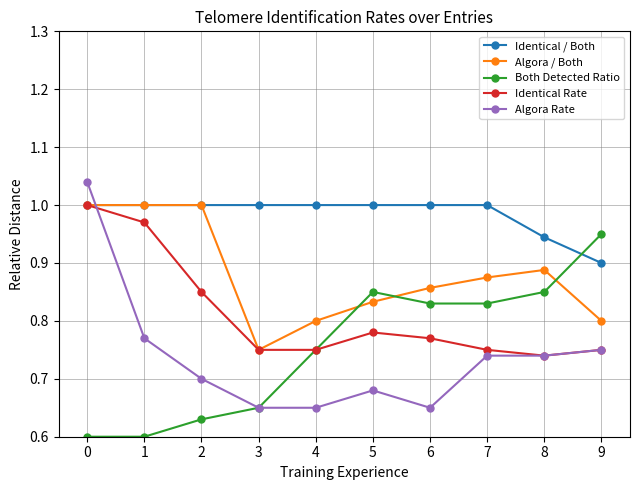

How many lines are shown in the chart?

5